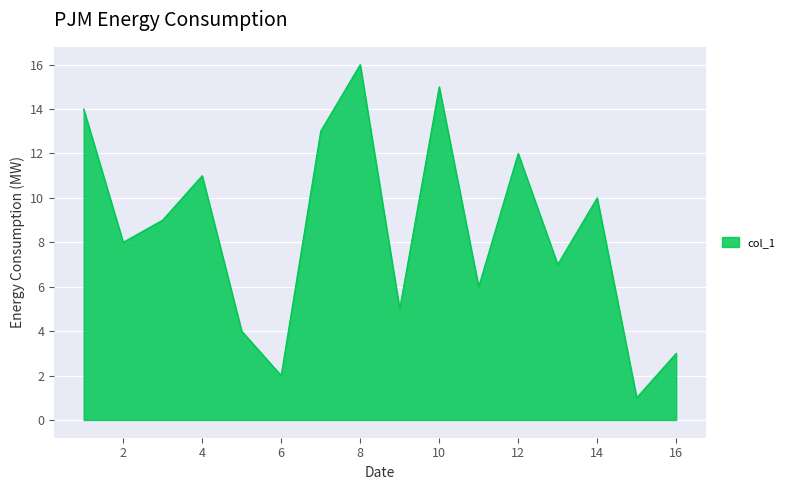

Does the chart have visible grid lines?

Yes